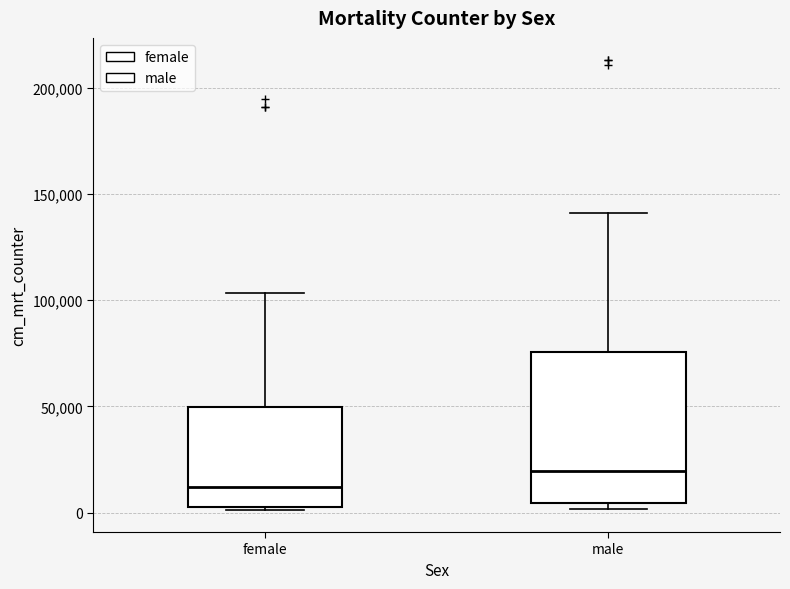

Comparing the boxes themselves (not the whiskers), which one is the tallest?

male